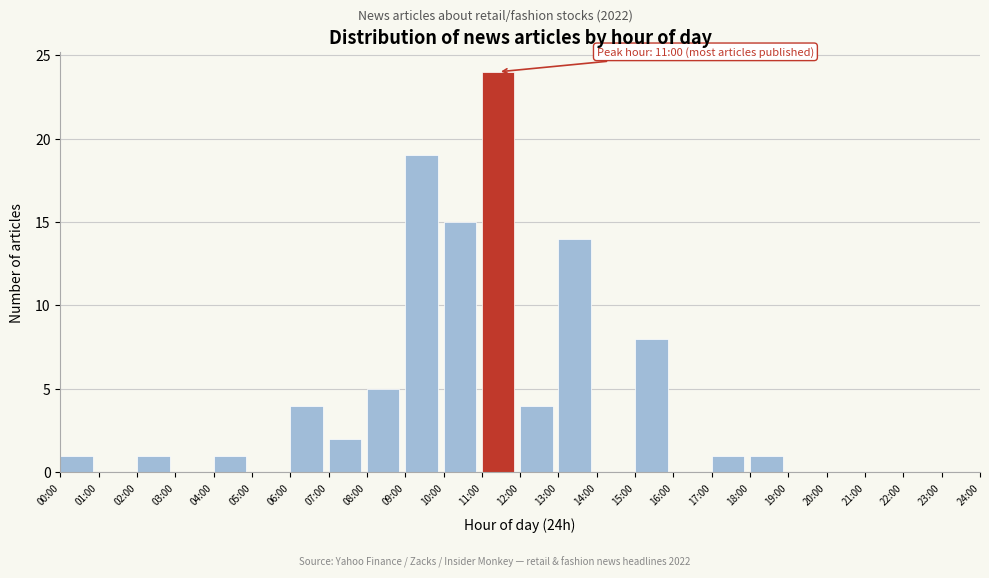

Reading right to left, extract all data points from this chart.

23:00=0	22:00=0	21:00=0	20:00=0	19:00=0	18:00=1	17:00=1	16:00=0	15:00=8	14:00=0	13:00=14	12:00=4	11:00=24	10:00=15	09:00=19	08:00=5	07:00=2	06:00=4	05:00=0	04:00=1	03:00=0	02:00=1	01:00=0	00:00=1